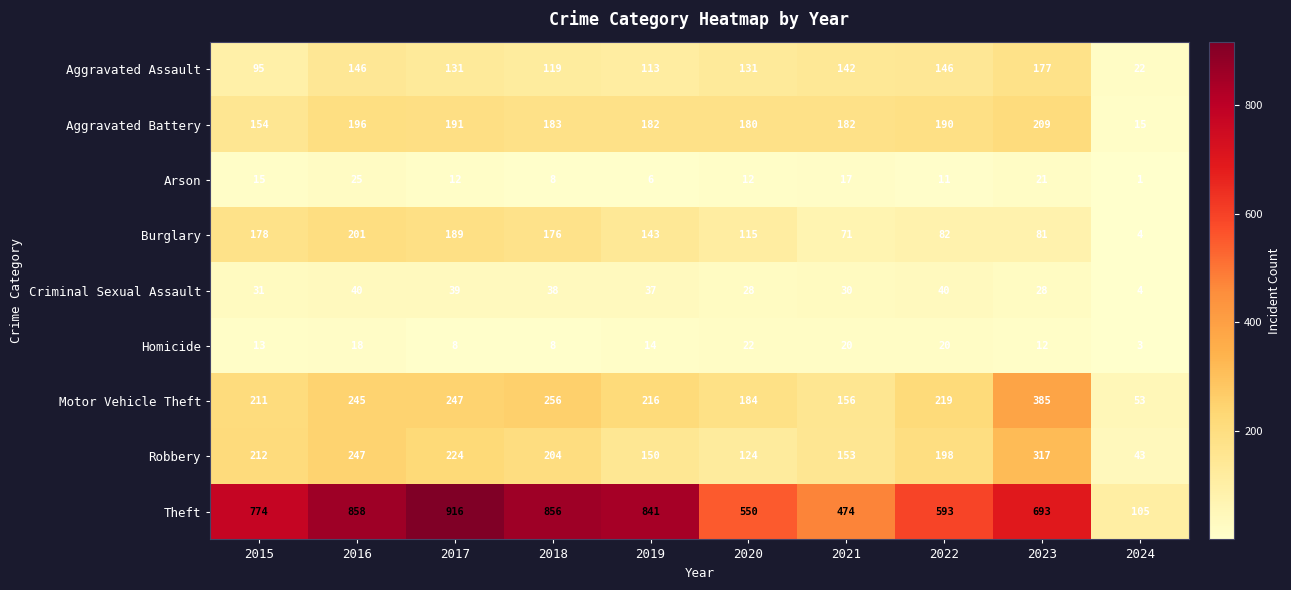

What is the average value of the Arson series?

13